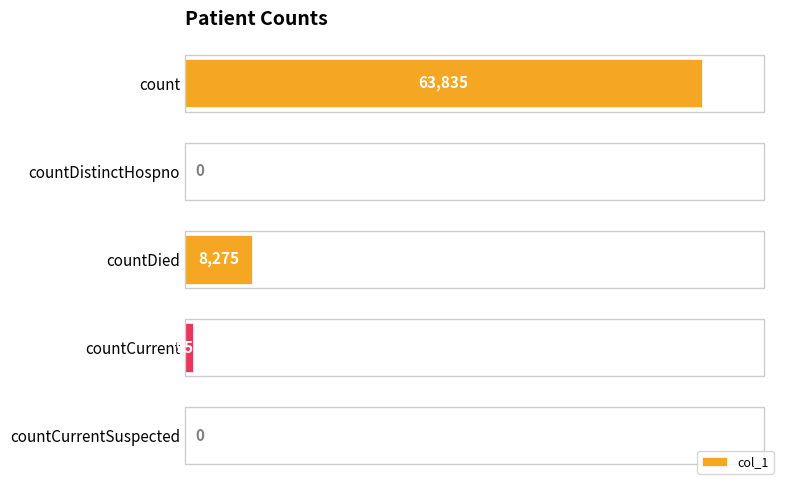

What is the maximum value shown in the chart?

63835